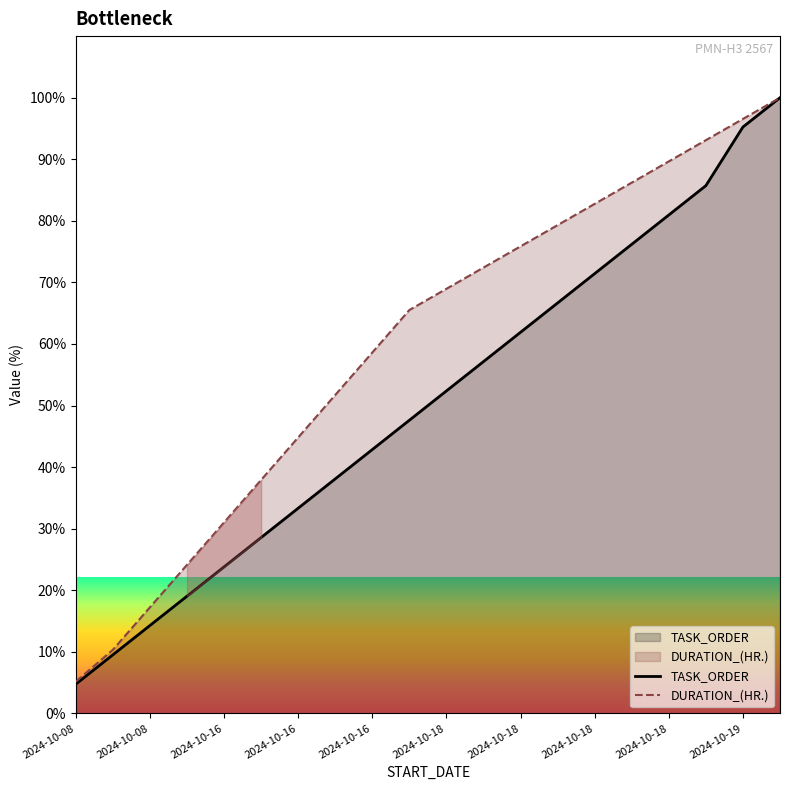

How many categories are shown in the chart?

20